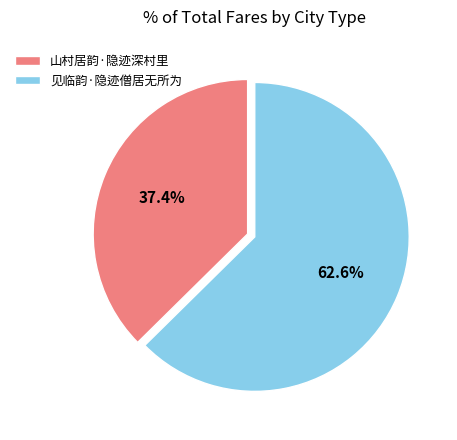

Which slice represents more than half of the pie?

见临韵·隐迹僧居无所为